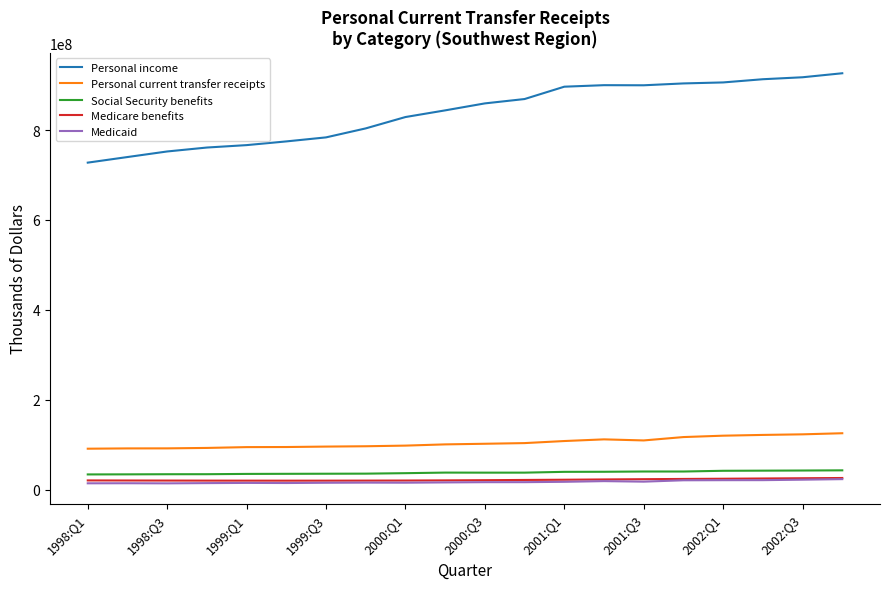

True or false: Personal current transfer receipts and Social Security benefits cross at least once.

False